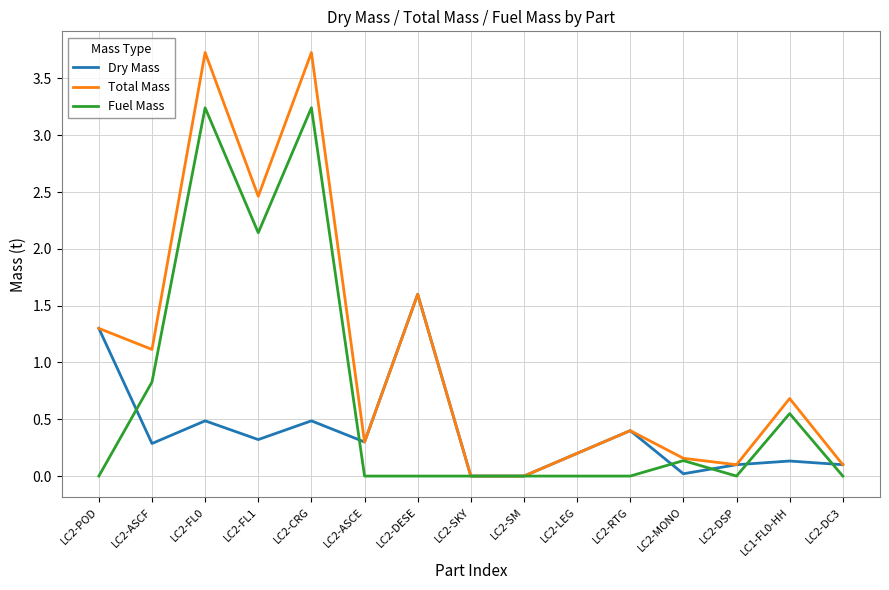

Does the chart have visible grid lines?

Yes